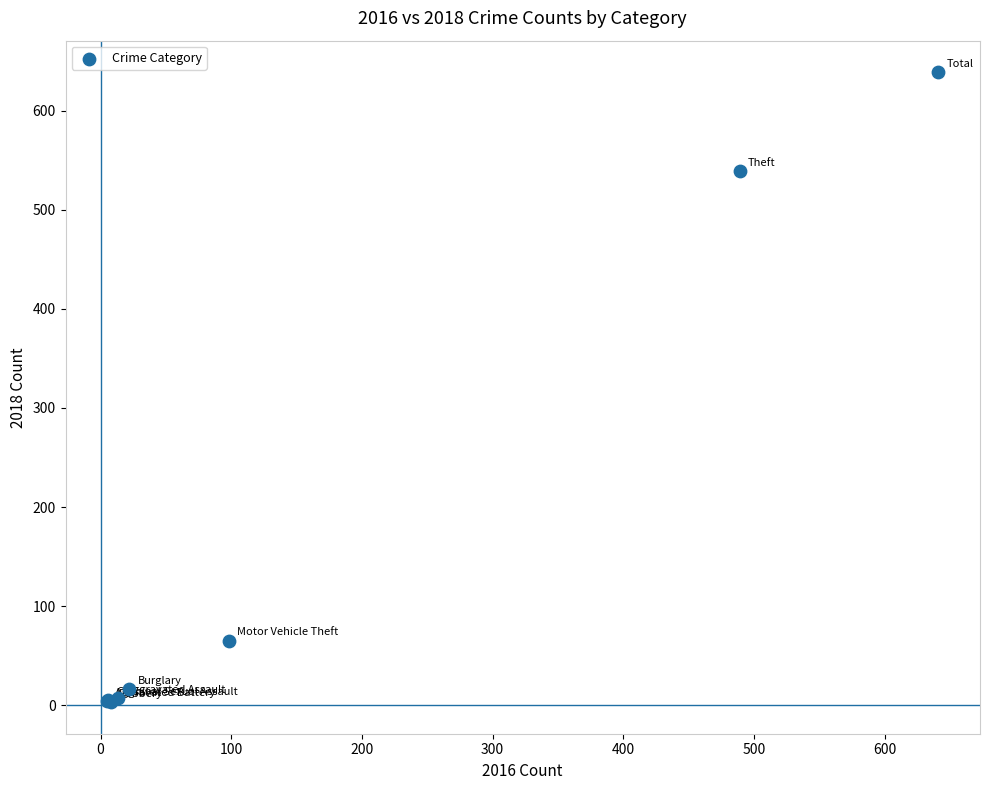

What Y value in the scatter plot is closest to 321?

539